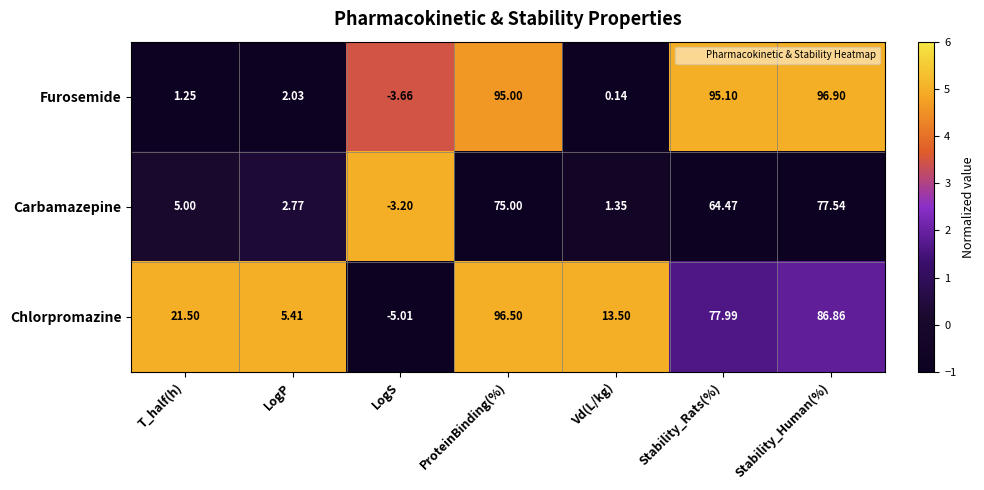

Where is Furosemide nearest to the value 46?

LogP